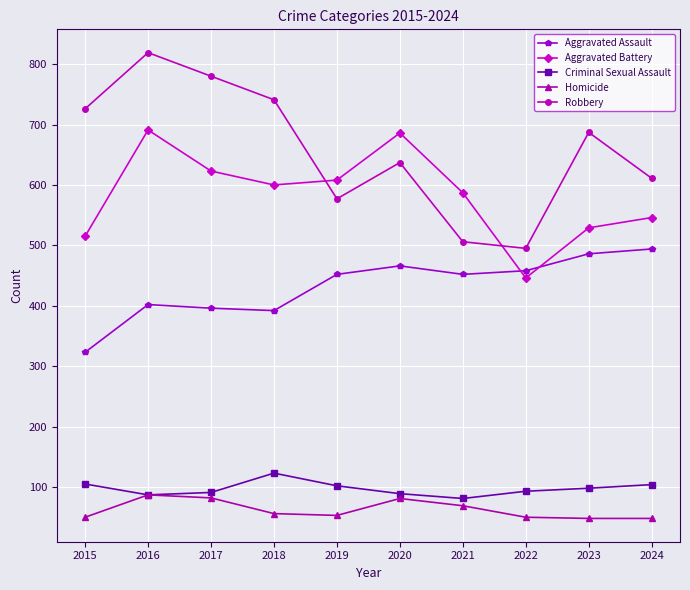

Rank the series at 2023 from lowest to highest value.

Homicide, Criminal Sexual Assault, Aggravated Assault, Aggravated Battery, Robbery